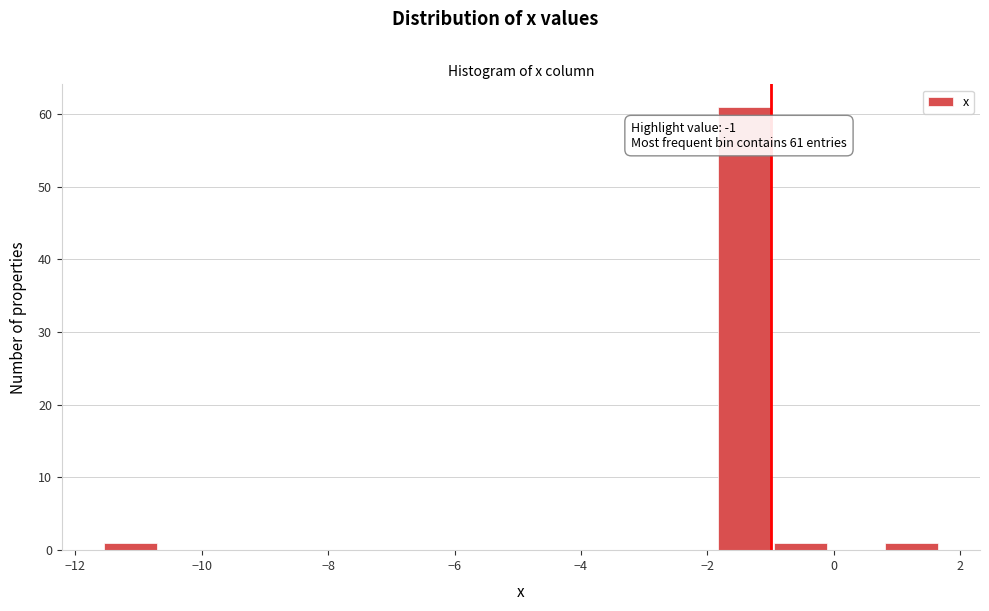

Over which range of the x-axis is the bar tallest?

-1.8 to -1.0